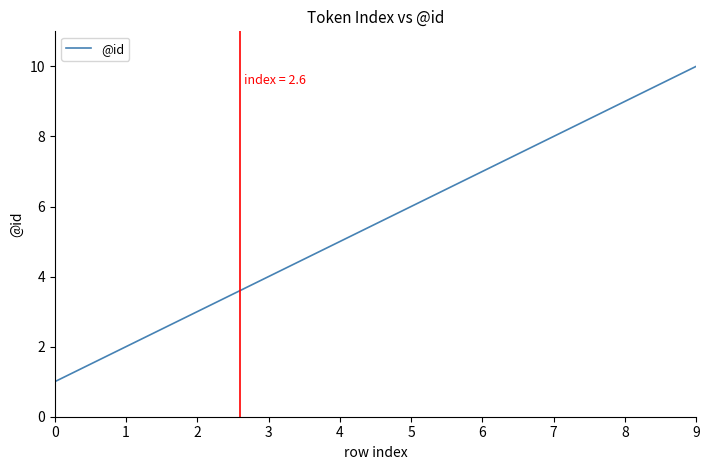

How many lines are shown in the chart?

1